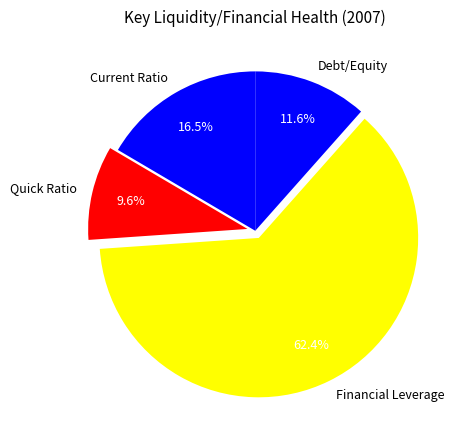

Do Financial Leverage and Debt/Equity together represent more than half of the pie?

Yes